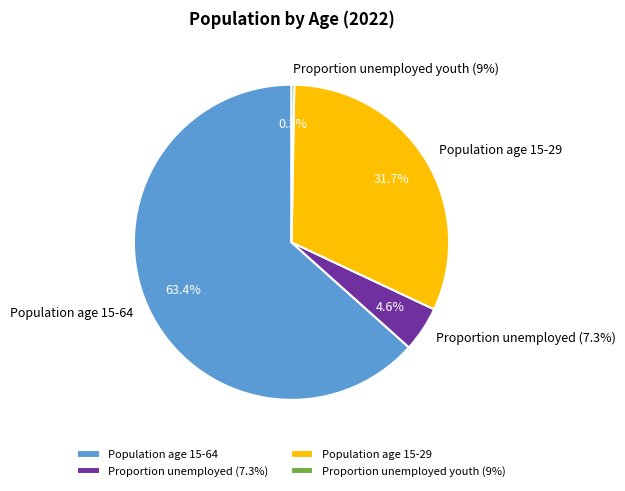

Does Population age 15-64 represent more than half of the total?

Yes